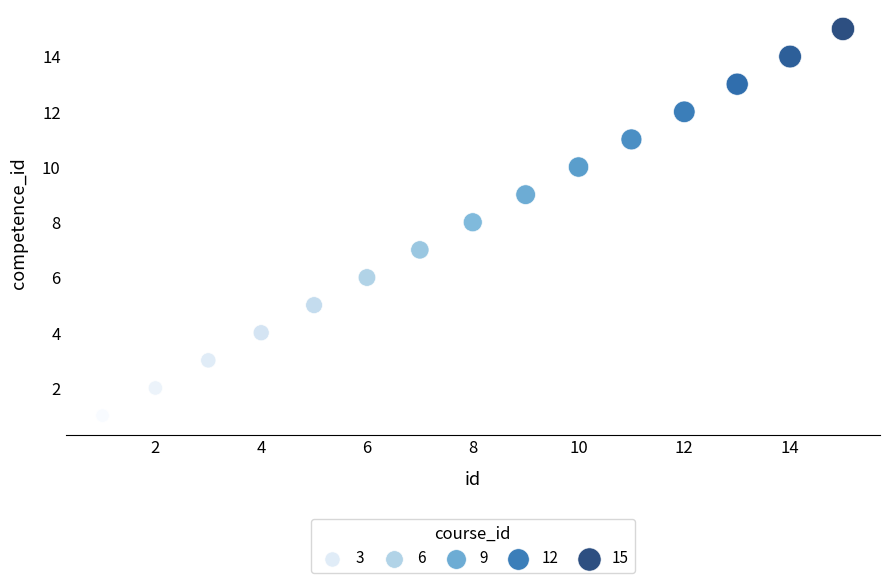

What is the range of X values (max minus min)?

14